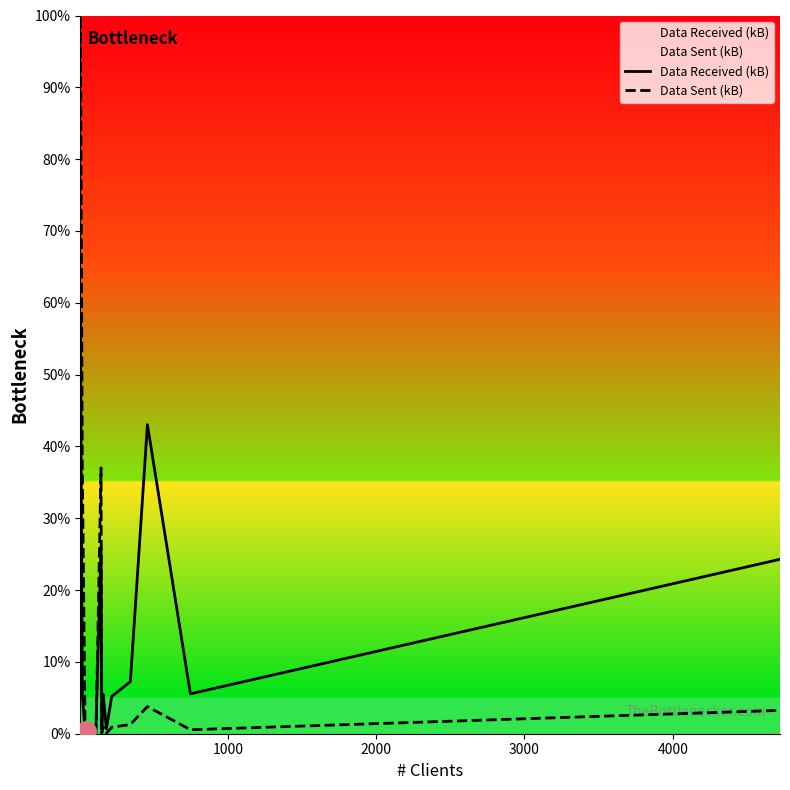

What is the difference between the maximum and minimum values in the Data Received (kB) series?

57.2